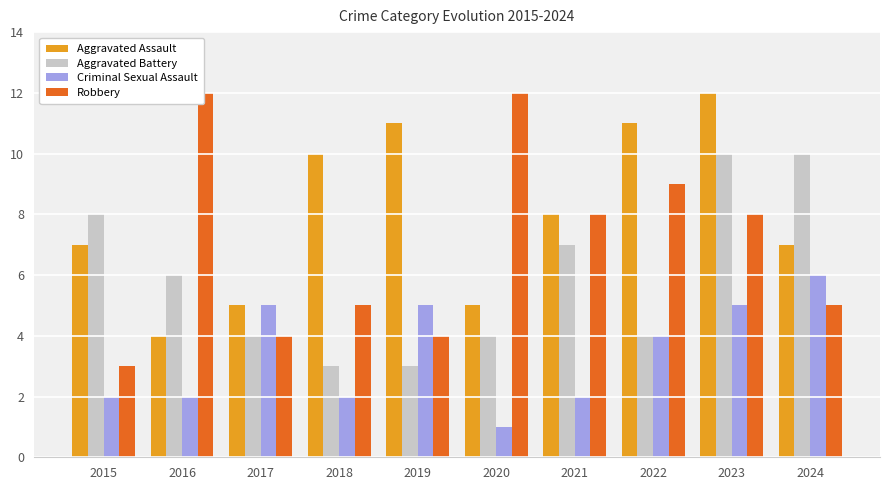

What is the sum of the Criminal Sexual Assault values at 2019 and 2023?

10